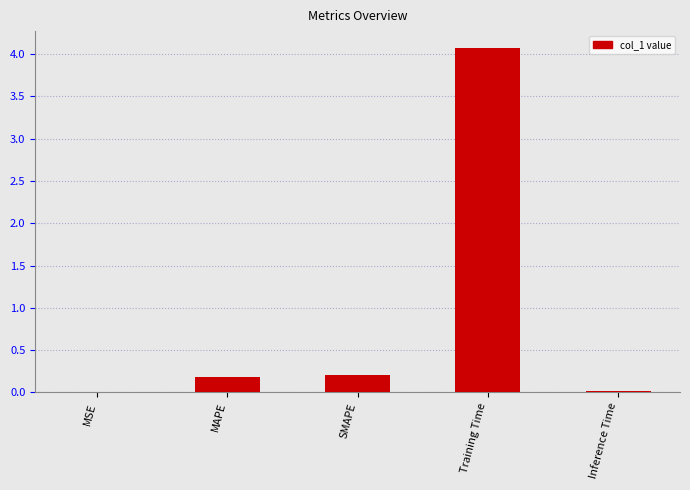

The value at Training Time is 4.1. True or false?

True